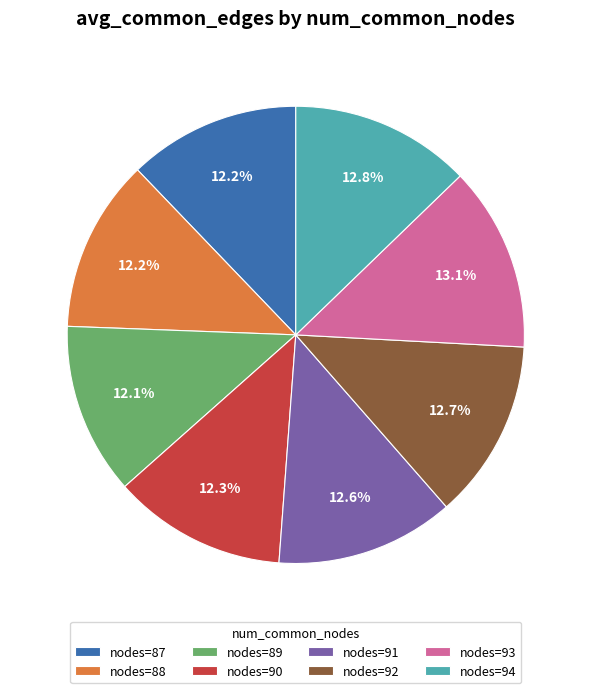

What portion of the pie excludes nodes=88?

87.8%